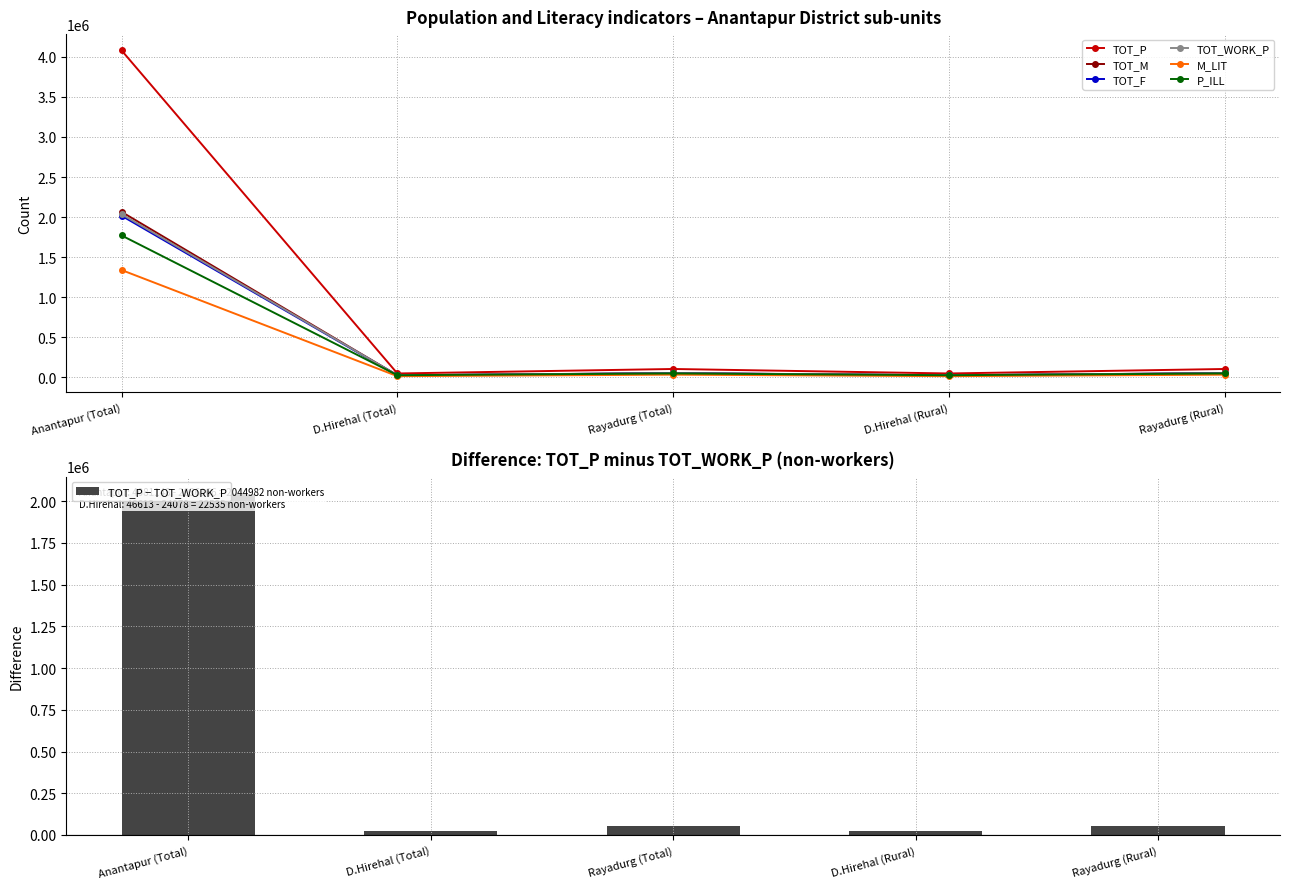

Which series has the widest spread of values?

TOT_P